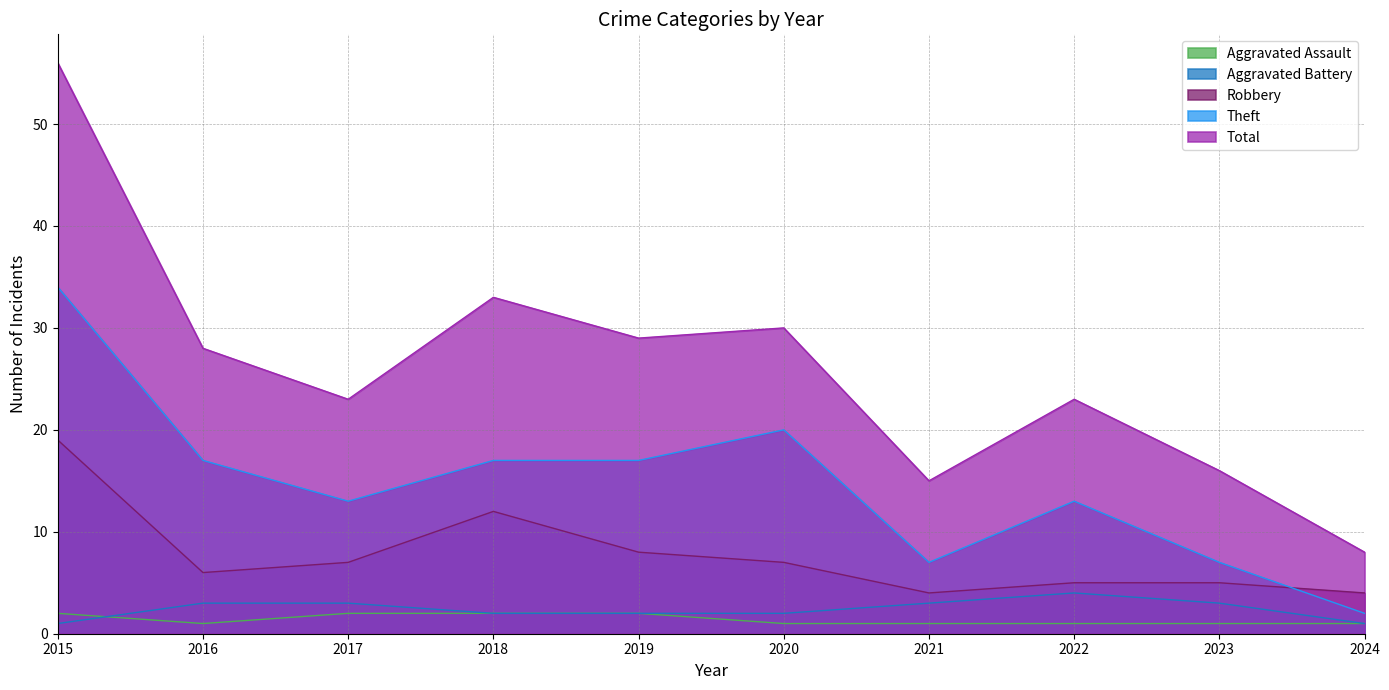

How many lines are shown in the chart?

5